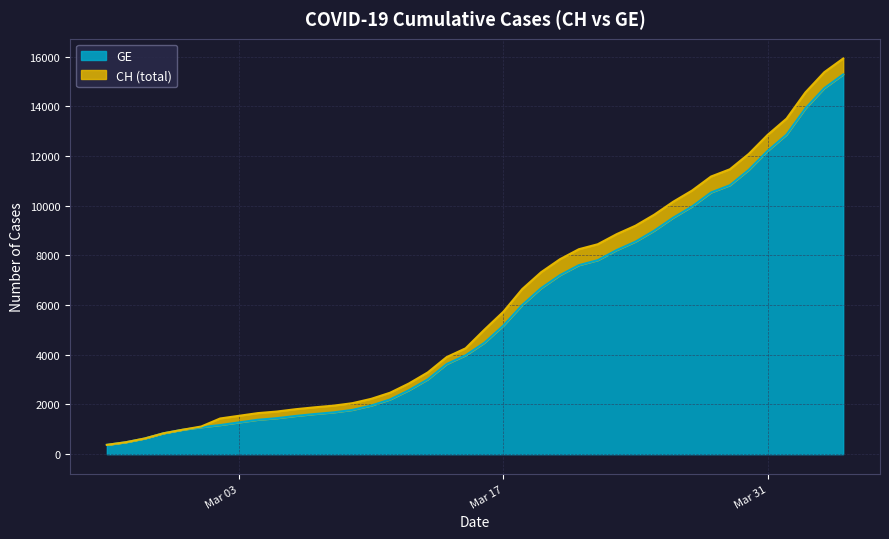

What is the highest value of the GE series?

15284